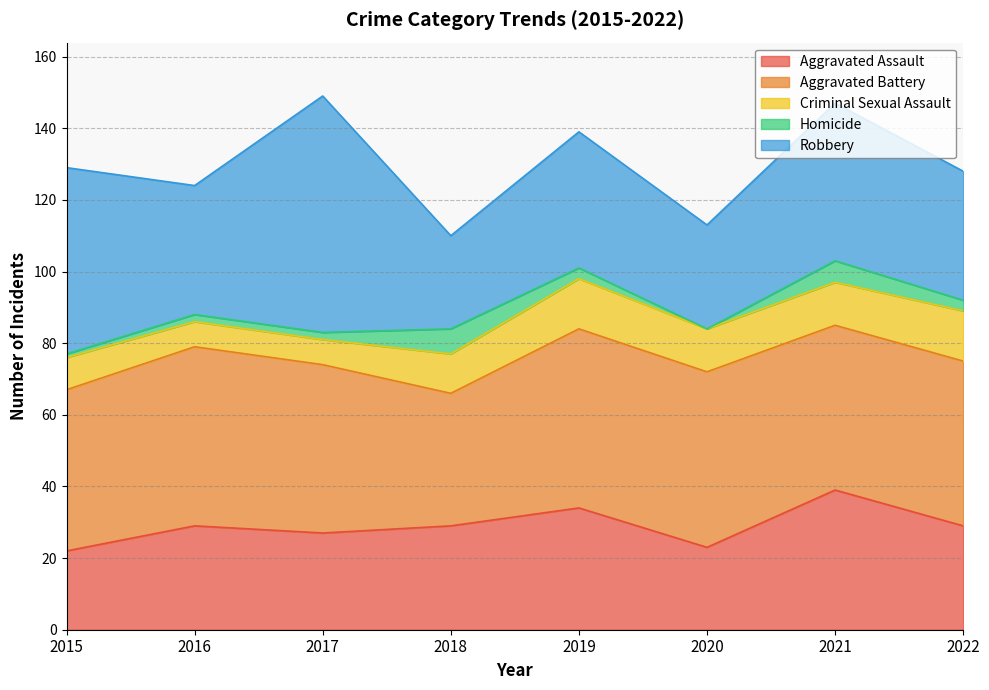

True or false: Robbery and Homicide intersect in this chart.

False